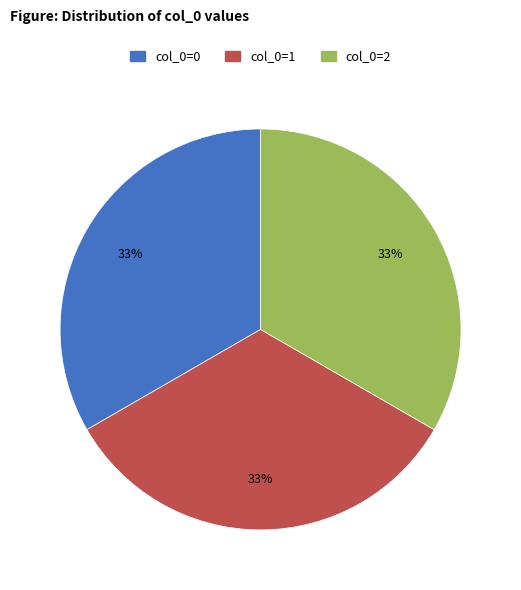

How many slices are in this pie chart?

3